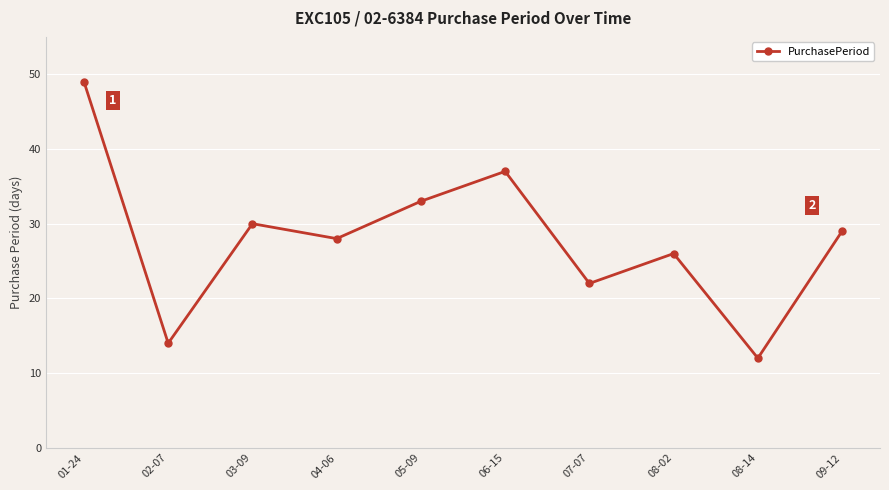

Does the chart have visible grid lines?

Yes